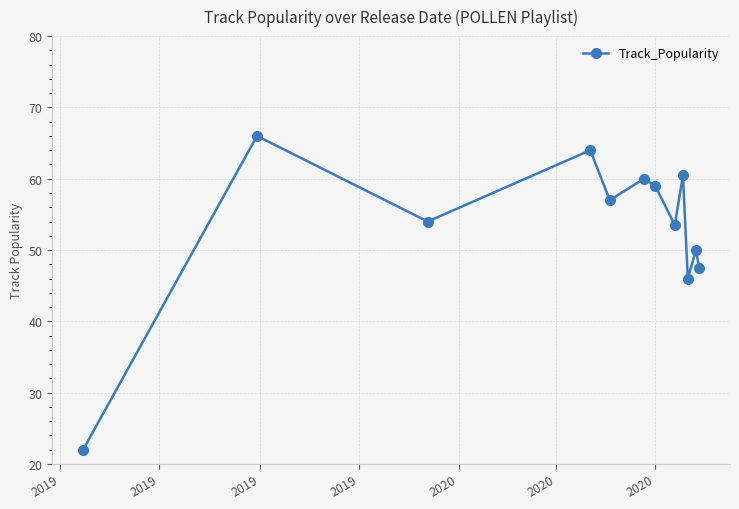

How many interior local valleys (lower than both neighbors) does the data have?

4